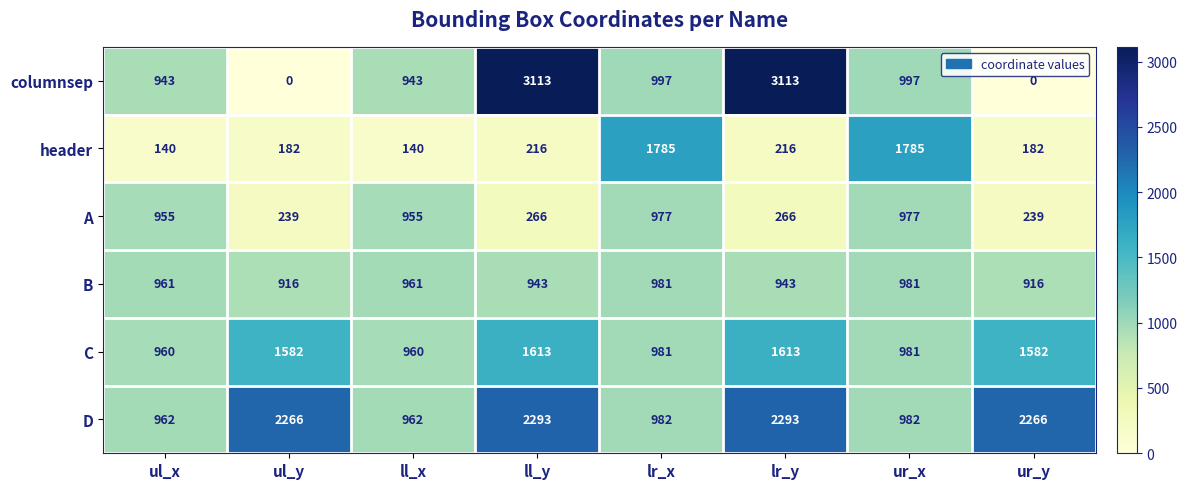

Count the number of data series in this chart.

6